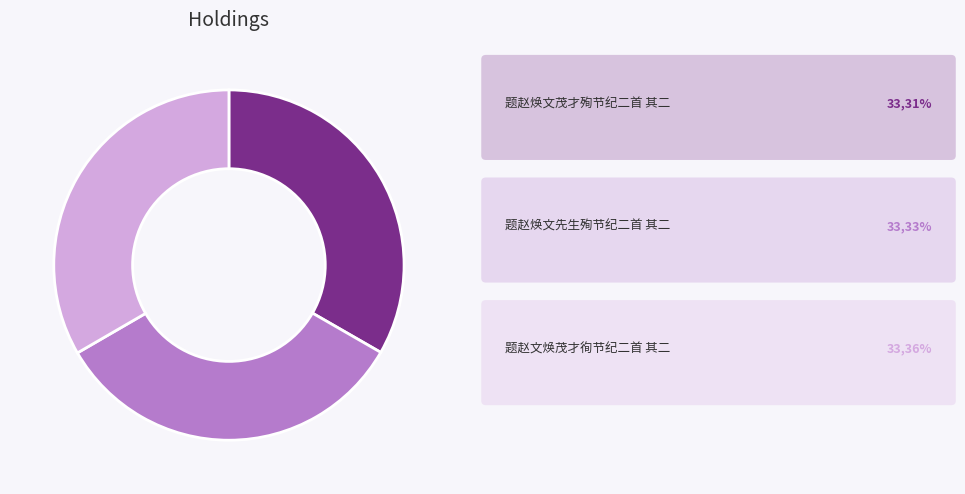

Is there any slice that represents more than half of the pie?

No